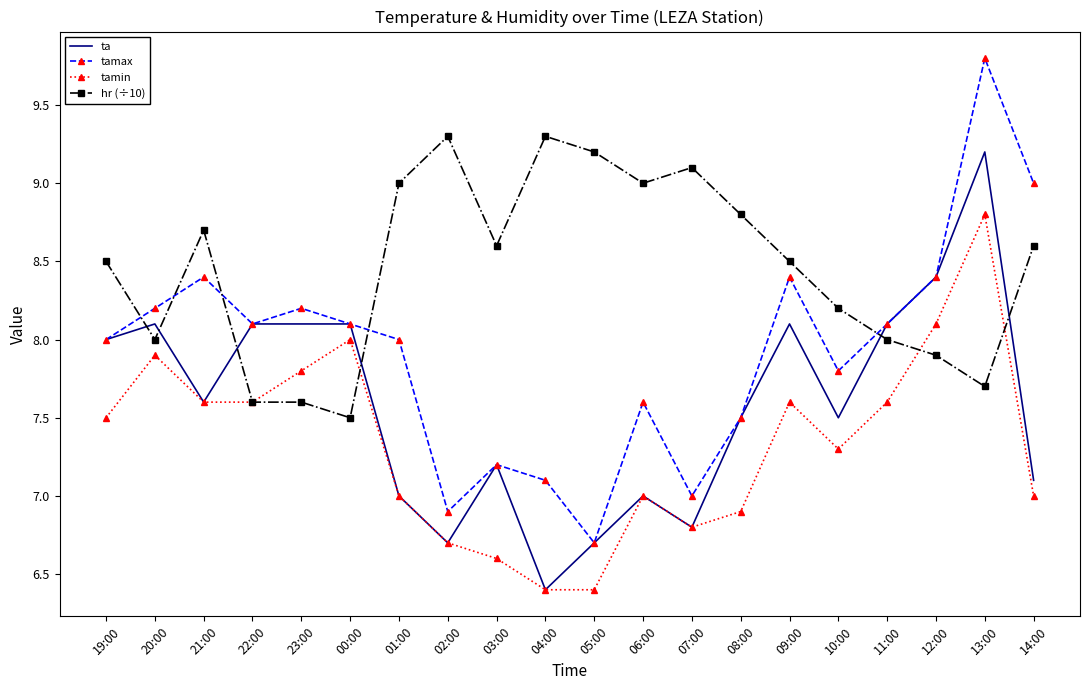

True or false: tamin has a value of 9.4 at 05:00.

False